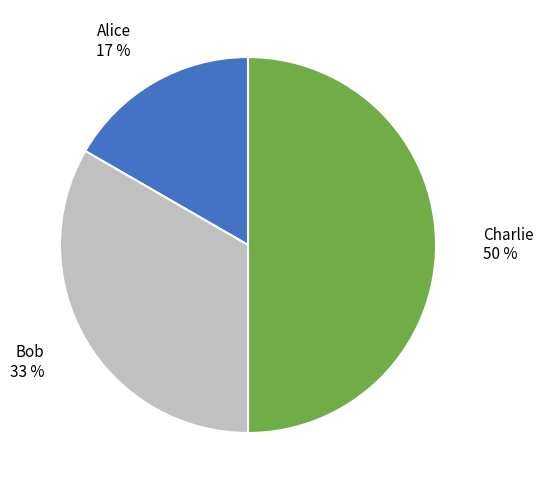

To the nearest percent, what is the average slice percentage?

33%